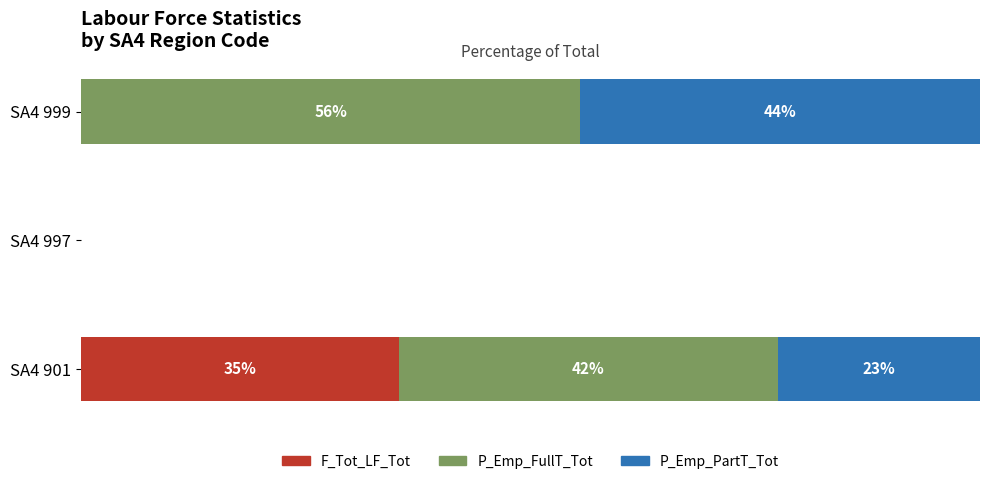

What are all the series names shown in the legend?

F_Tot_LF_Tot, P_Emp_FullT_Tot, P_Emp_PartT_Tot